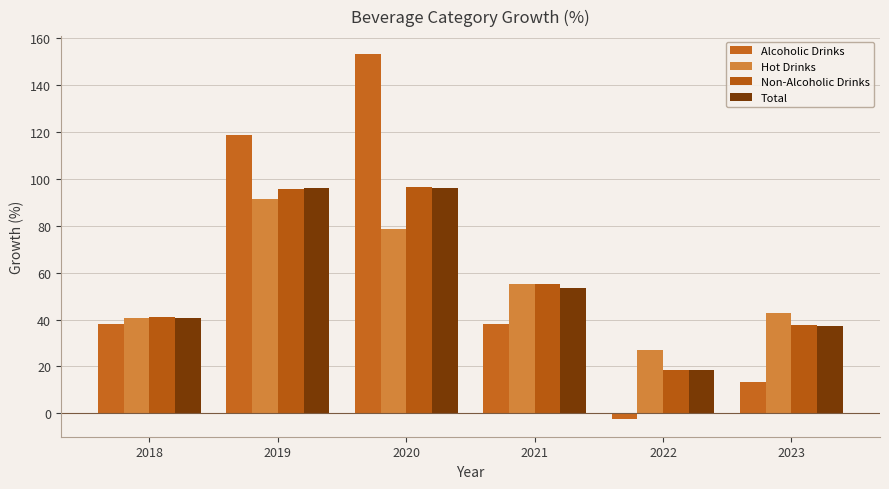

List the labels in order of Non-Alcoholic Drinks value, smallest first.

2022, 2023, 2018, 2021, 2019, 2020